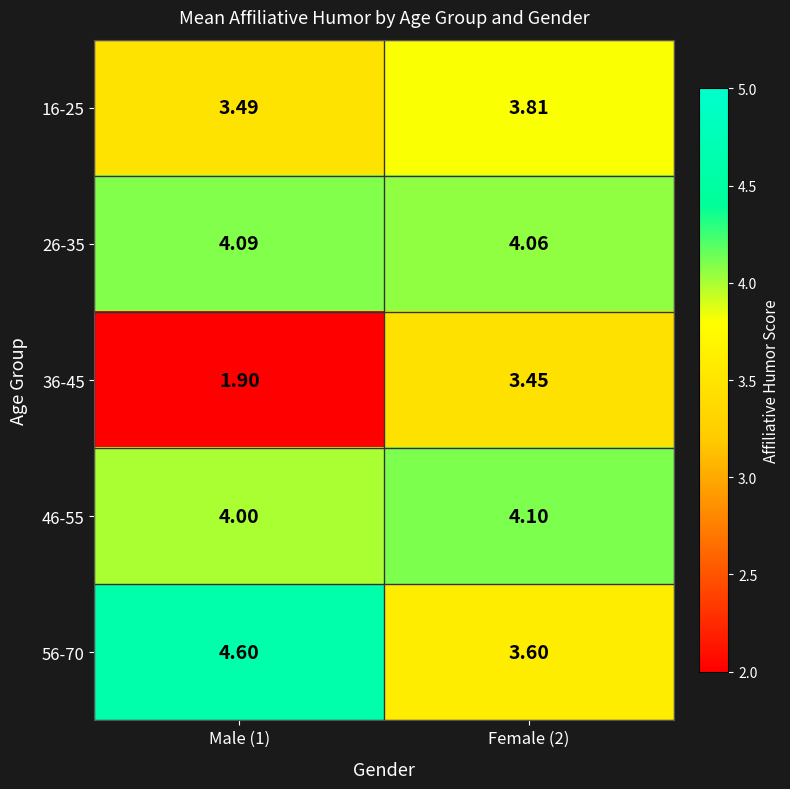

Is the value of 36-45 at Male (1) greater than the value of 16-25 at Female (2)?

No